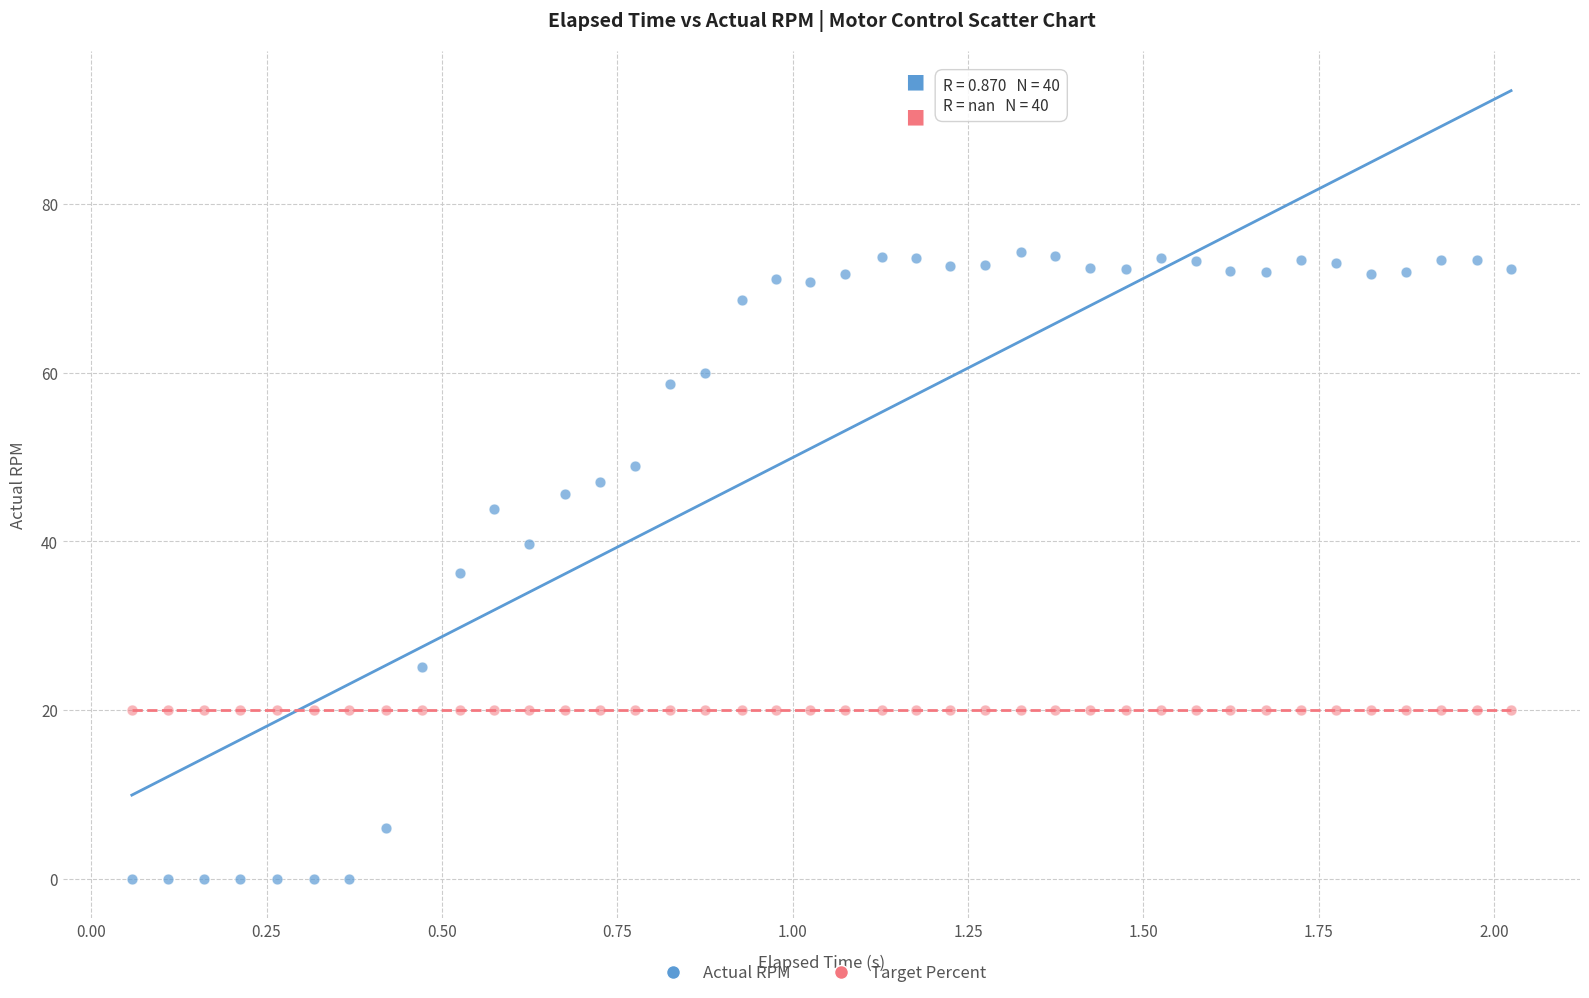

Which series reaches the maximum Y coordinate?

Actual RPM